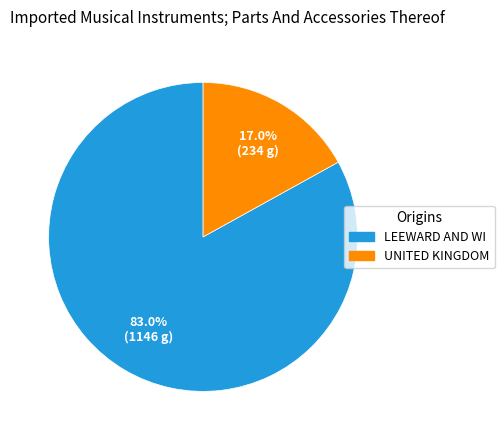

How many slices are in this pie chart?

2